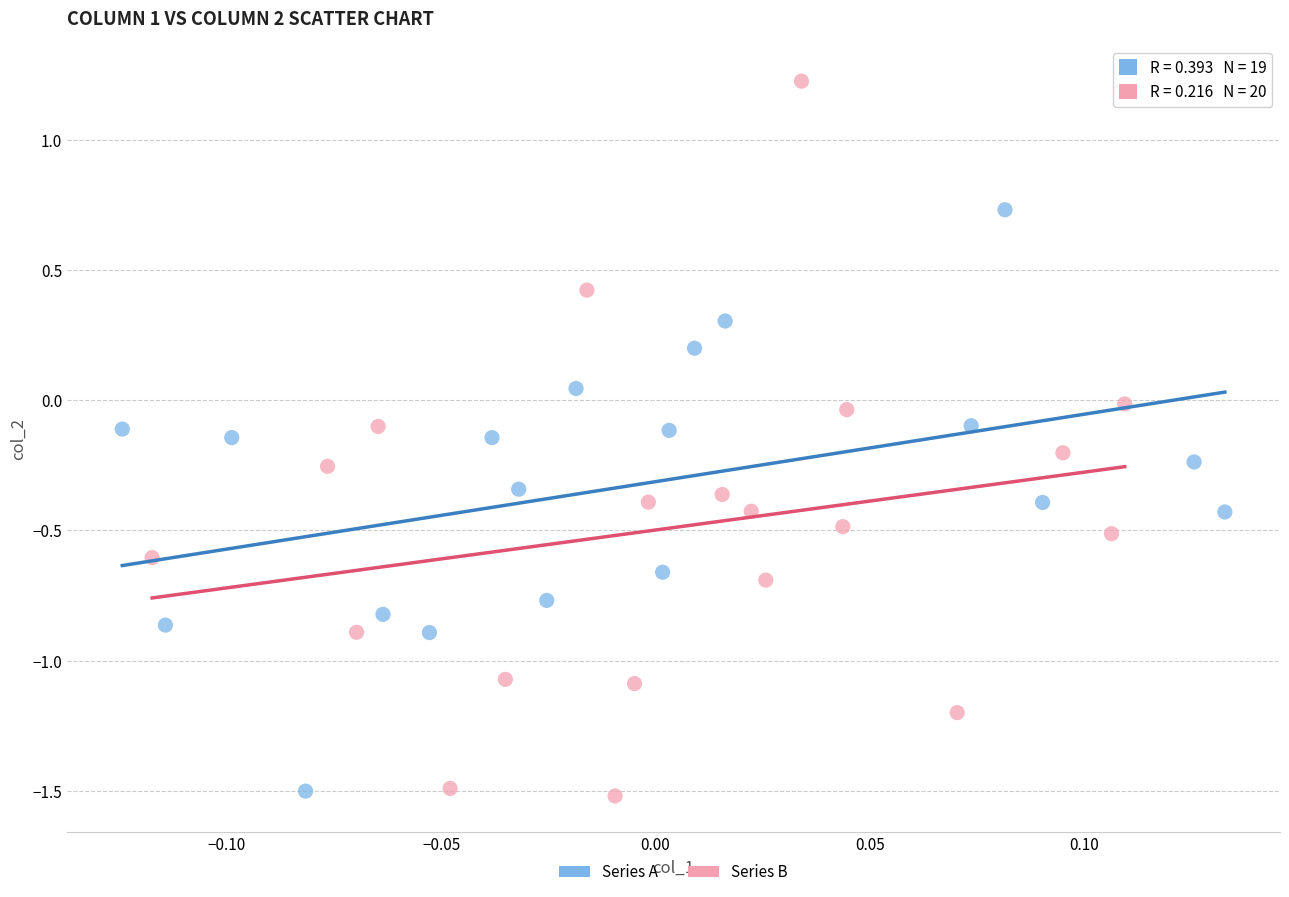

Which series has the largest Y range (max minus min)?

Series B